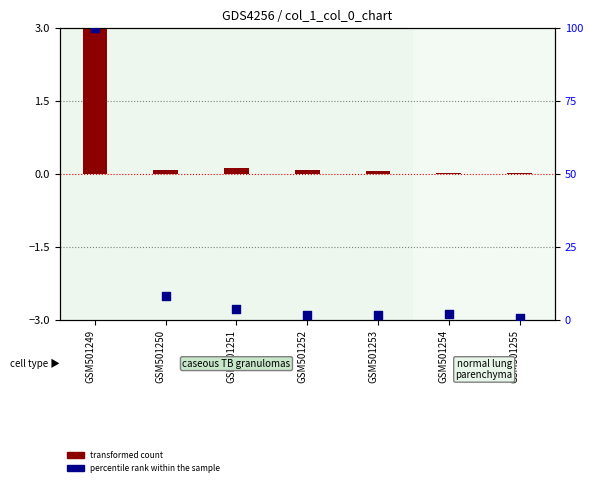

Which series has the widest spread of Y values?

percentile rank within the sample